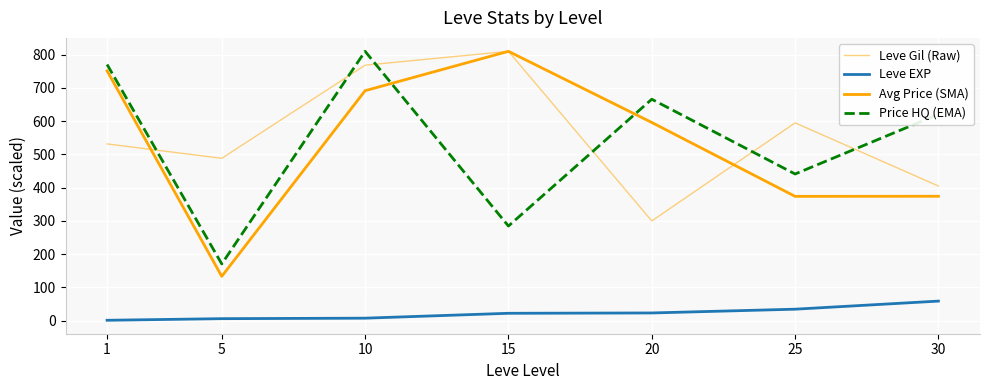

Is the value of Leve Gil (Raw) at 20 greater than the value of Leve EXP at 20?

Yes